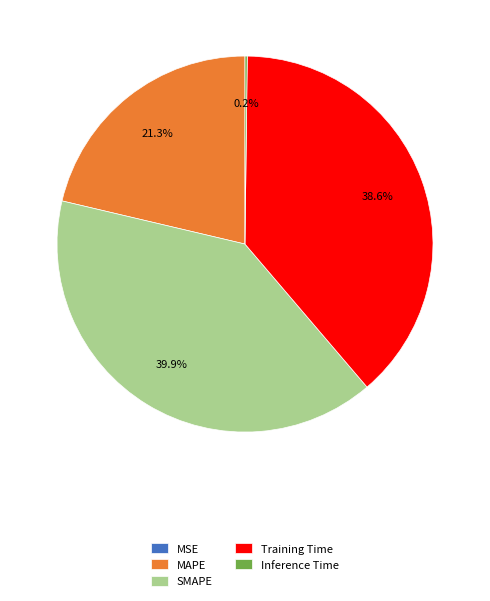

Which category has the biggest portion of the pie?

SMAPE